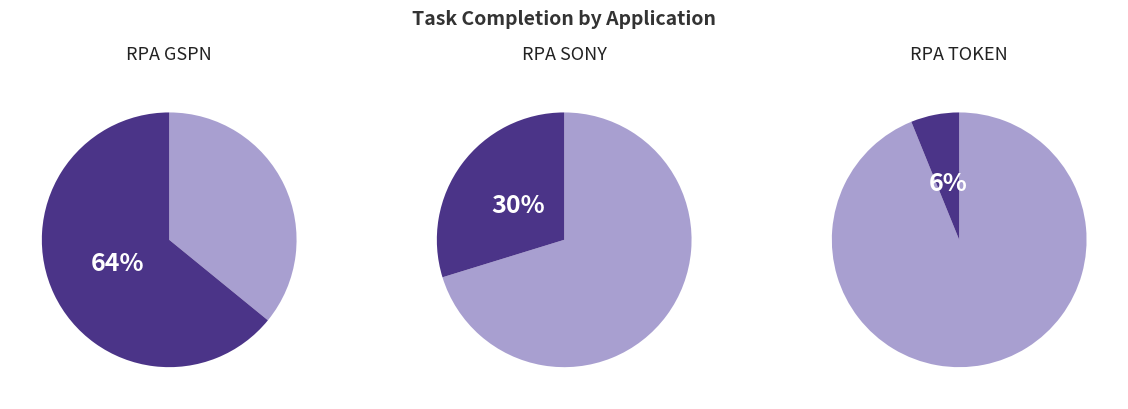

To the nearest percent, what percentage of the pie is RPA SONY?

30%